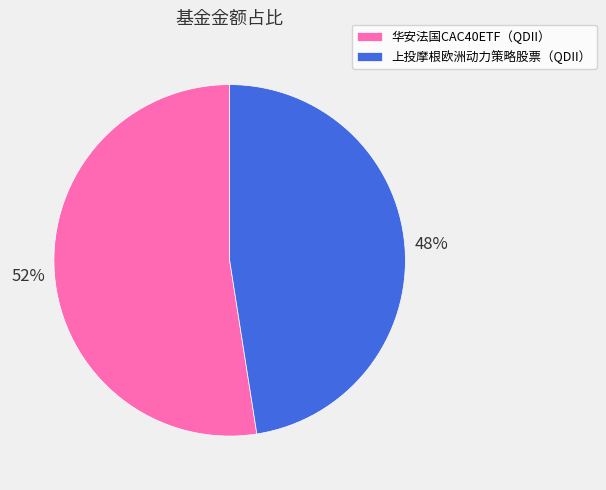

How many segments does this pie chart have?

2